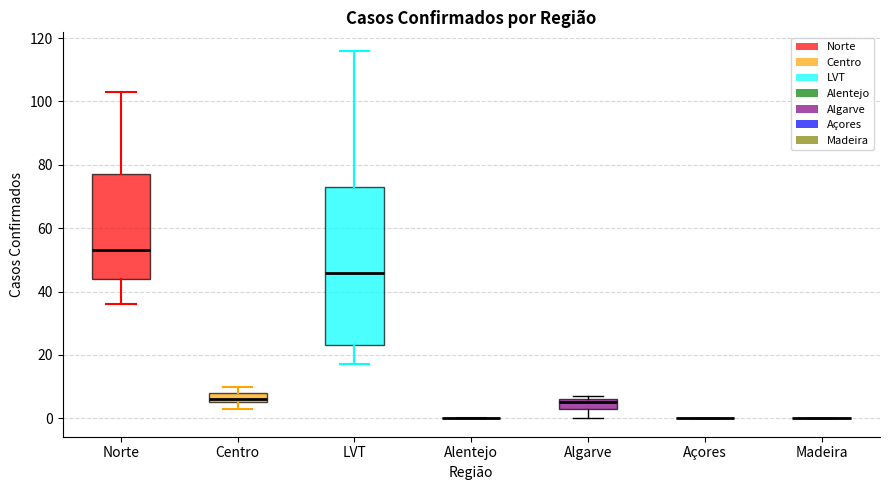

Reading left to right, read every box against the y-axis: the position of its median line, the range the box covers, and the ends of its whiskers. The values are not printed on the chart, so give them approximately, as read against the axis.

Norte: median 54, box 44 to 78, whiskers 36 to 104
Centro: median 6 (just above the box's lower edge), box 6 to 8, whiskers 4 to 10
LVT: median 46, box 24 to 74, whiskers 18 to 116
Alentejo: box collapsed to a line at 0, whiskers 0 to 0
Algarve: median 6 (just below the box's upper edge), box 4 to 6, whiskers 0 to 8
Açores: box collapsed to a line at 0, whiskers 0 to 0
Madeira: box collapsed to a line at 0, whiskers 0 to 0